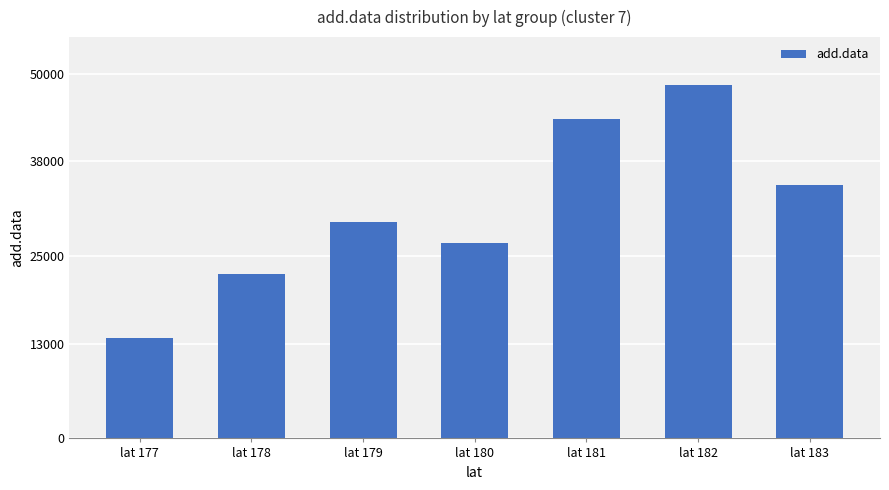

What is the sum of the values at lat 180 and lat 183?

61500